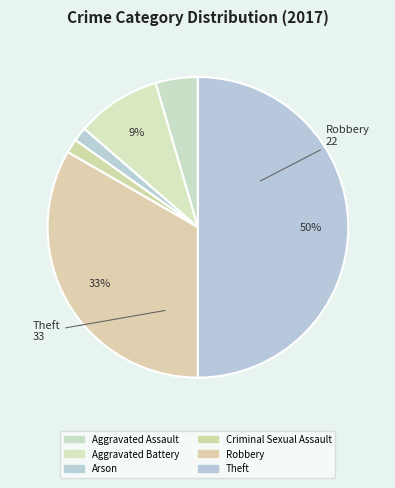

What percentage is NOT represented by Theft?

50.0%